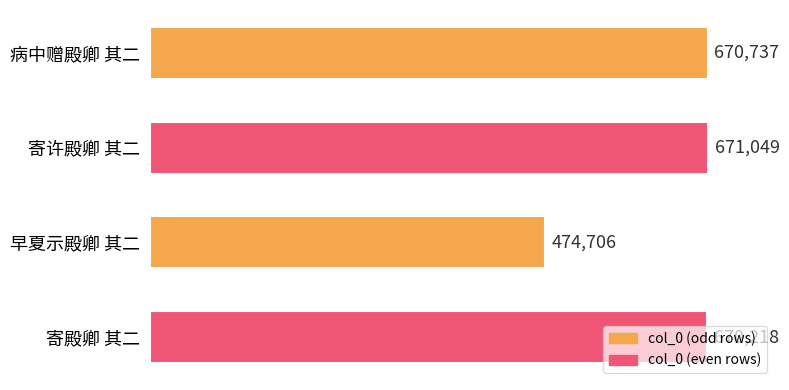

What is the average value?

621678